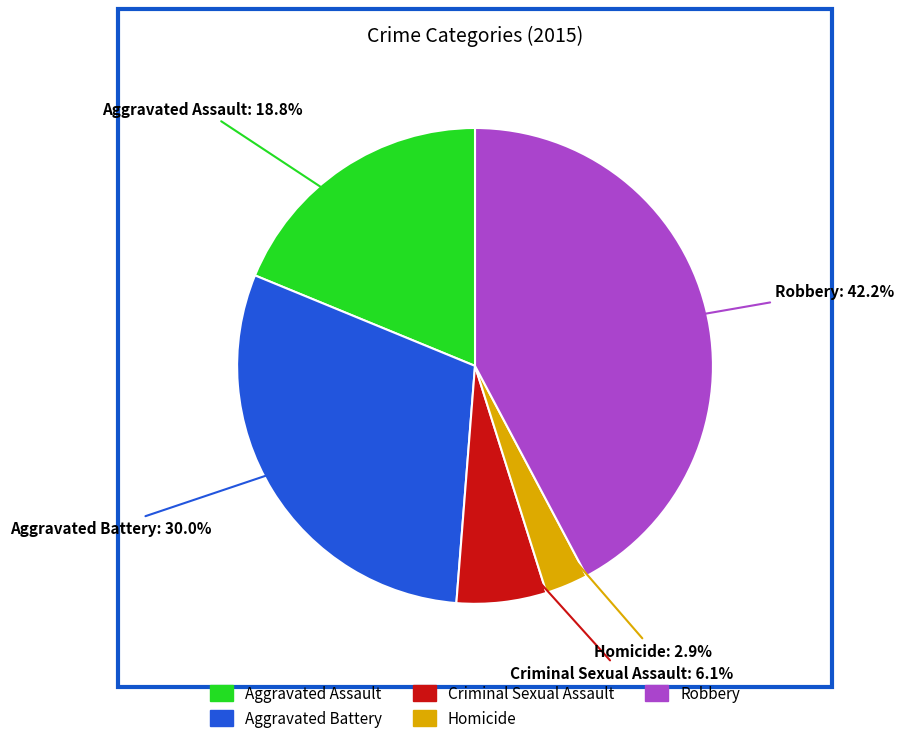

Do Aggravated Assault and Robbery together represent more than half of the pie?

Yes